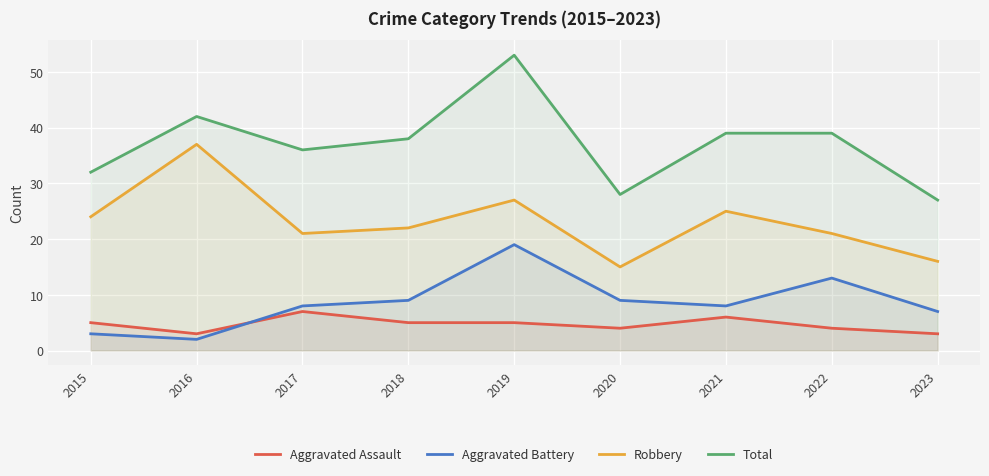

List the labels in order of Total value, largest first.

2019, 2016, 2021, 2022, 2018, 2017, 2015, 2020, 2023